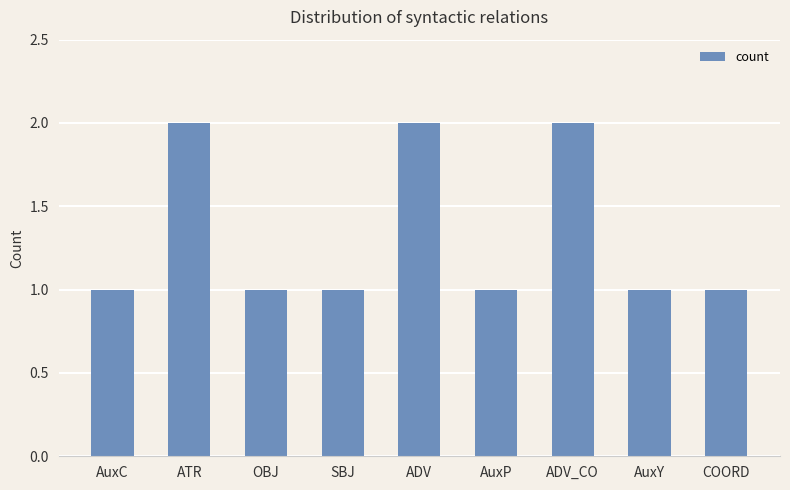

Count the number of data series in this chart.

1